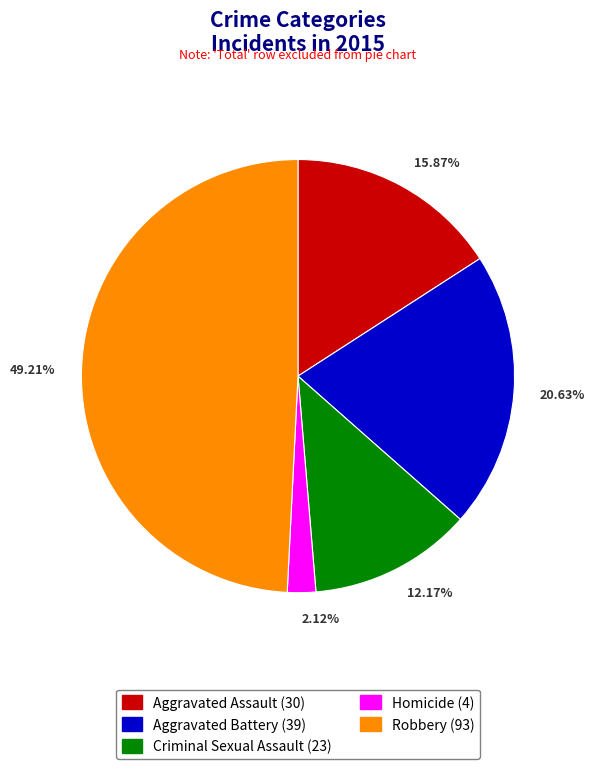

True or false: Robbery accounts for 49% of the total.

True